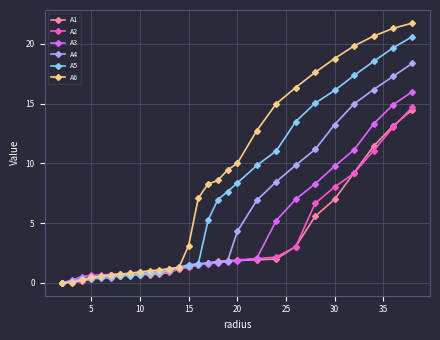

What is the greatest value displayed?

21.7